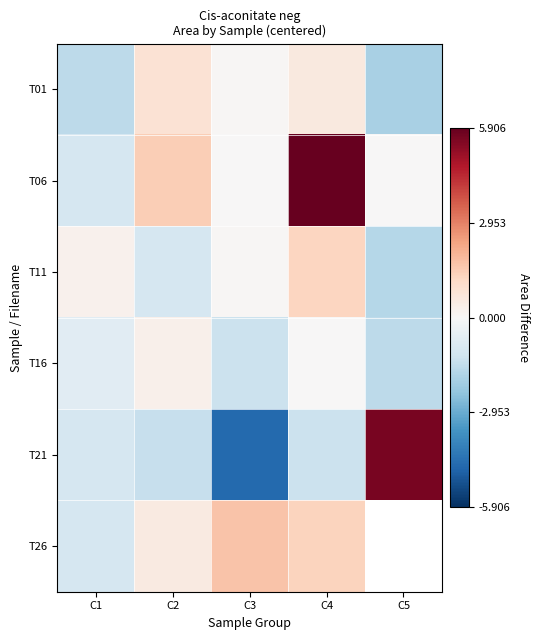

Rank the categories by T16 value from highest to lowest.

C2, C4, C1, C3, C5